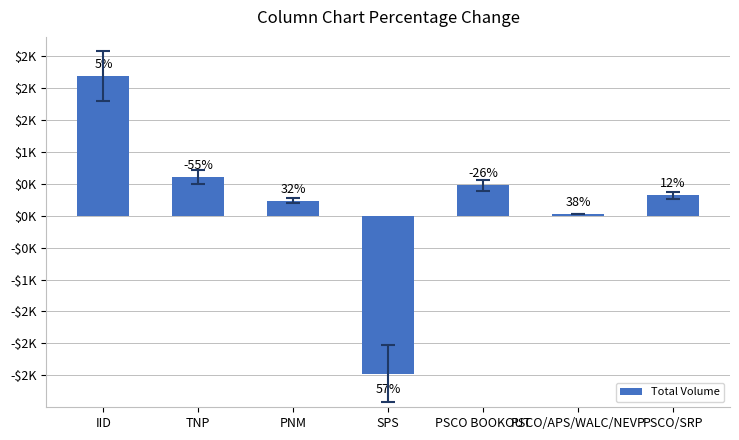

Does the chart contain stacked bars?

No